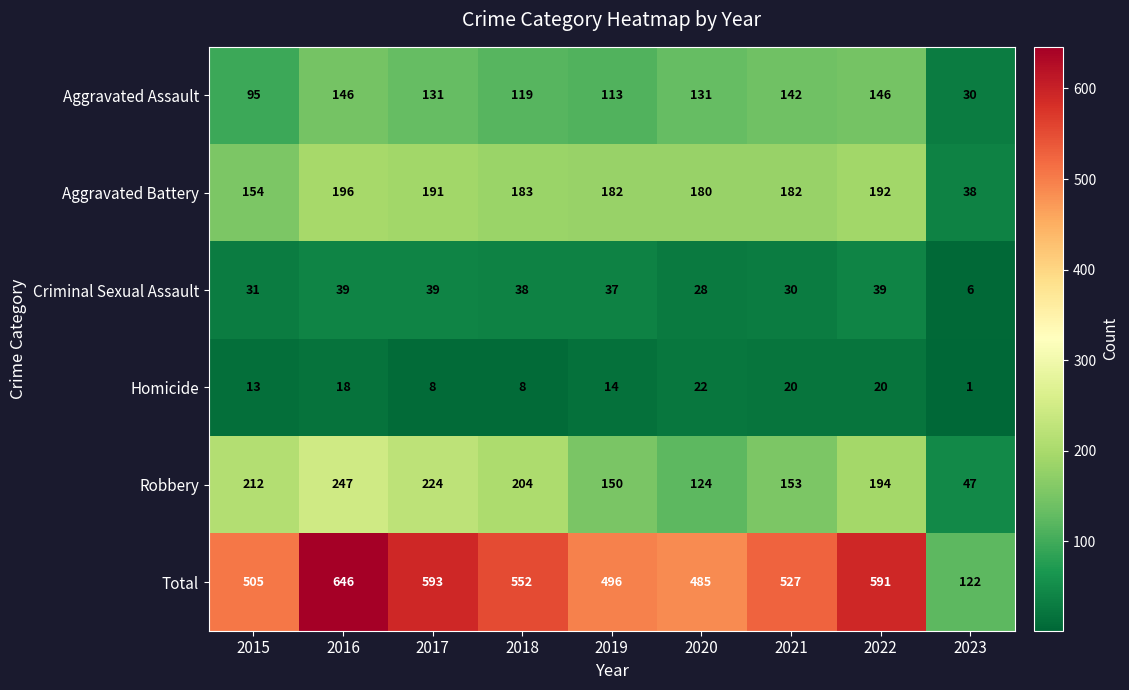

What is the sum of the Homicide values at 2023 and 2020?

23